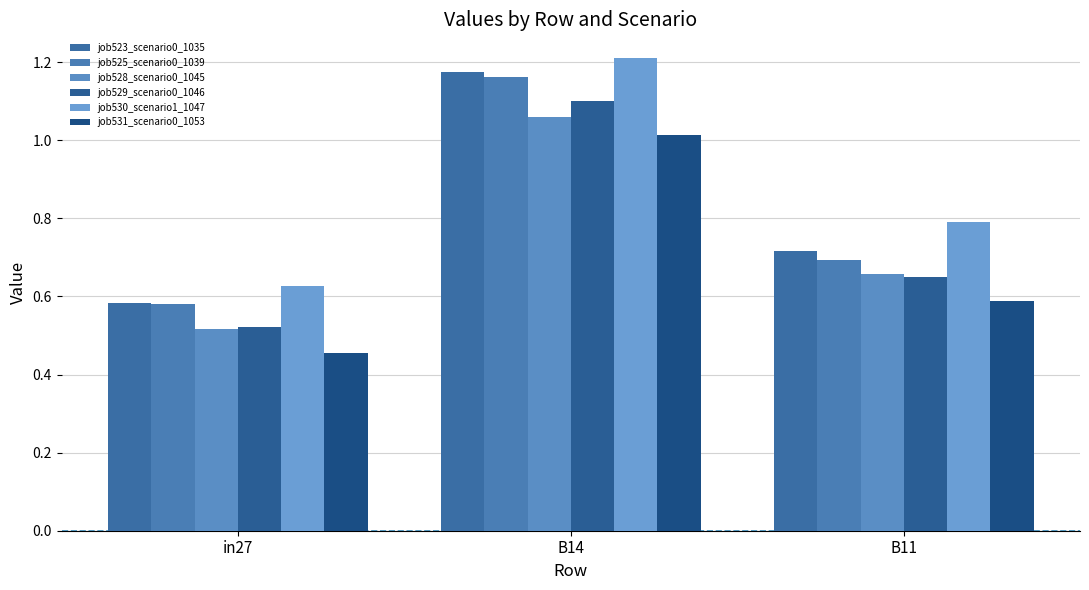

Are the bars horizontal?

No